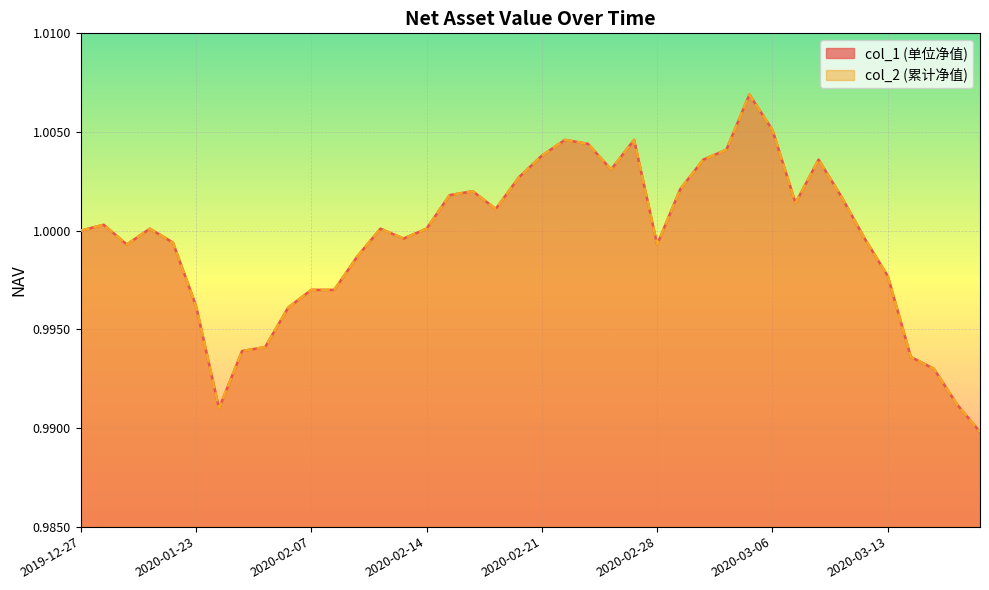

How many data points in col_2 are less than 1?

18